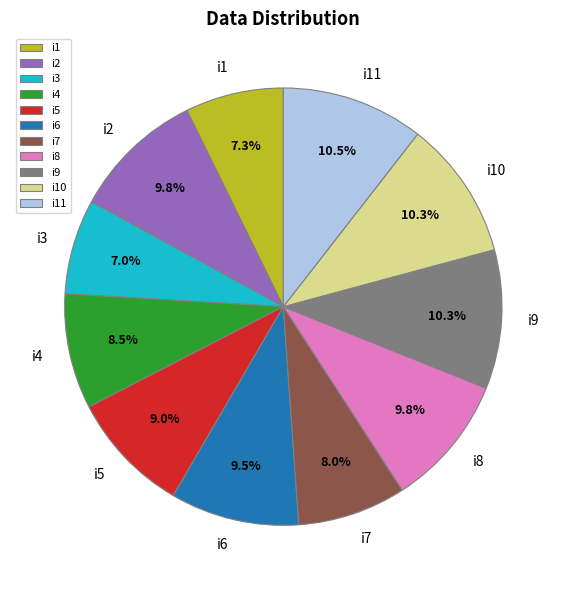

To the nearest percent, what portion does i5 represent?

9%